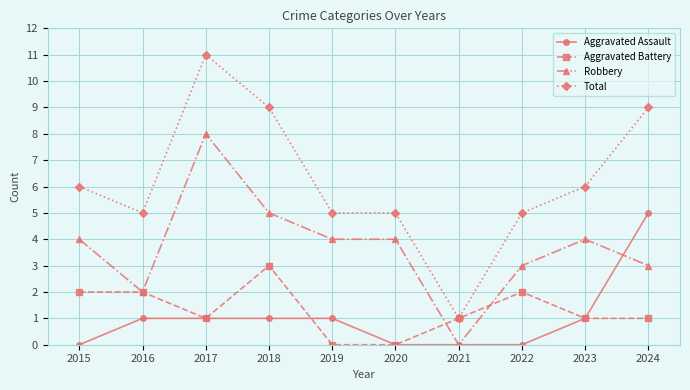

Which series has the widest spread of values?

Total